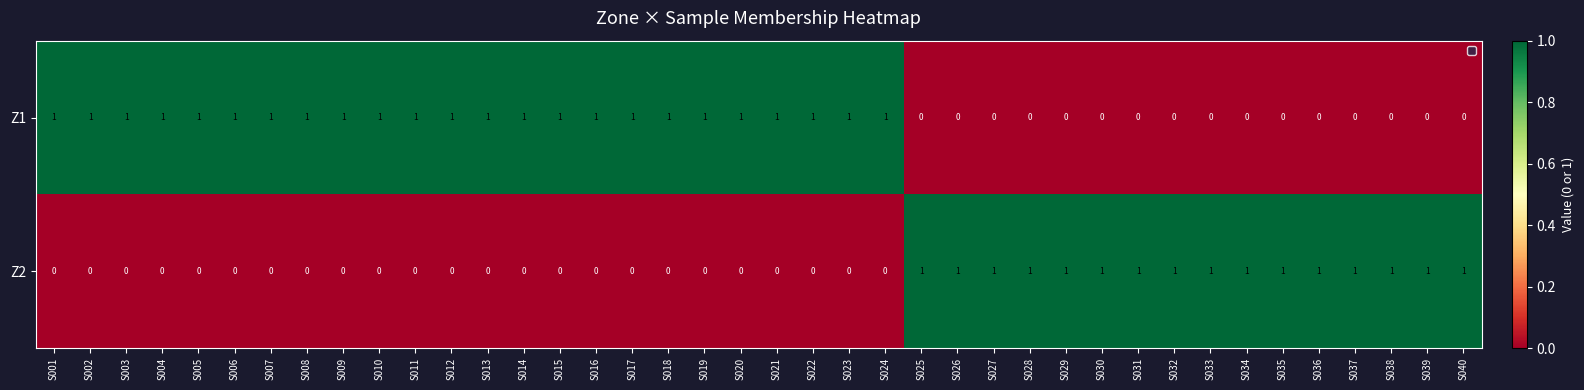

How many Z2 values are between 0 and 1?

40